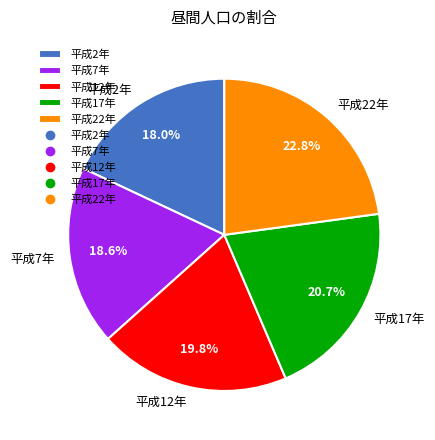

To the nearest percent, what portion does 平成2年 represent?

18%